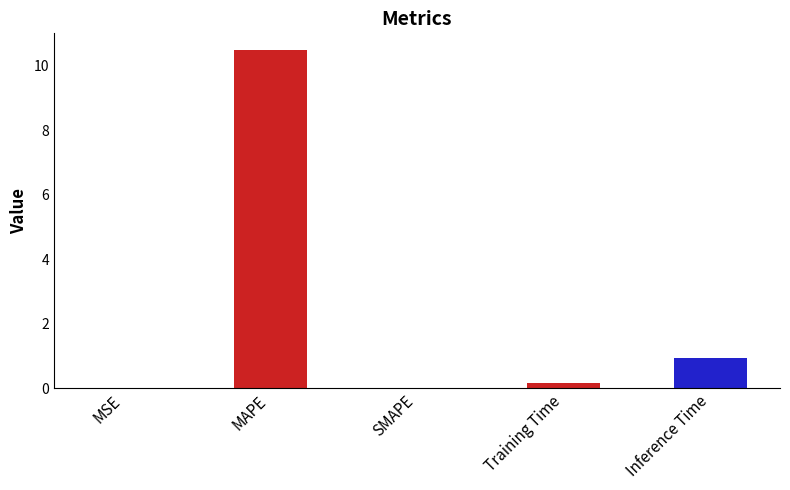

Where is the data nearest to the value 5?

Inference Time